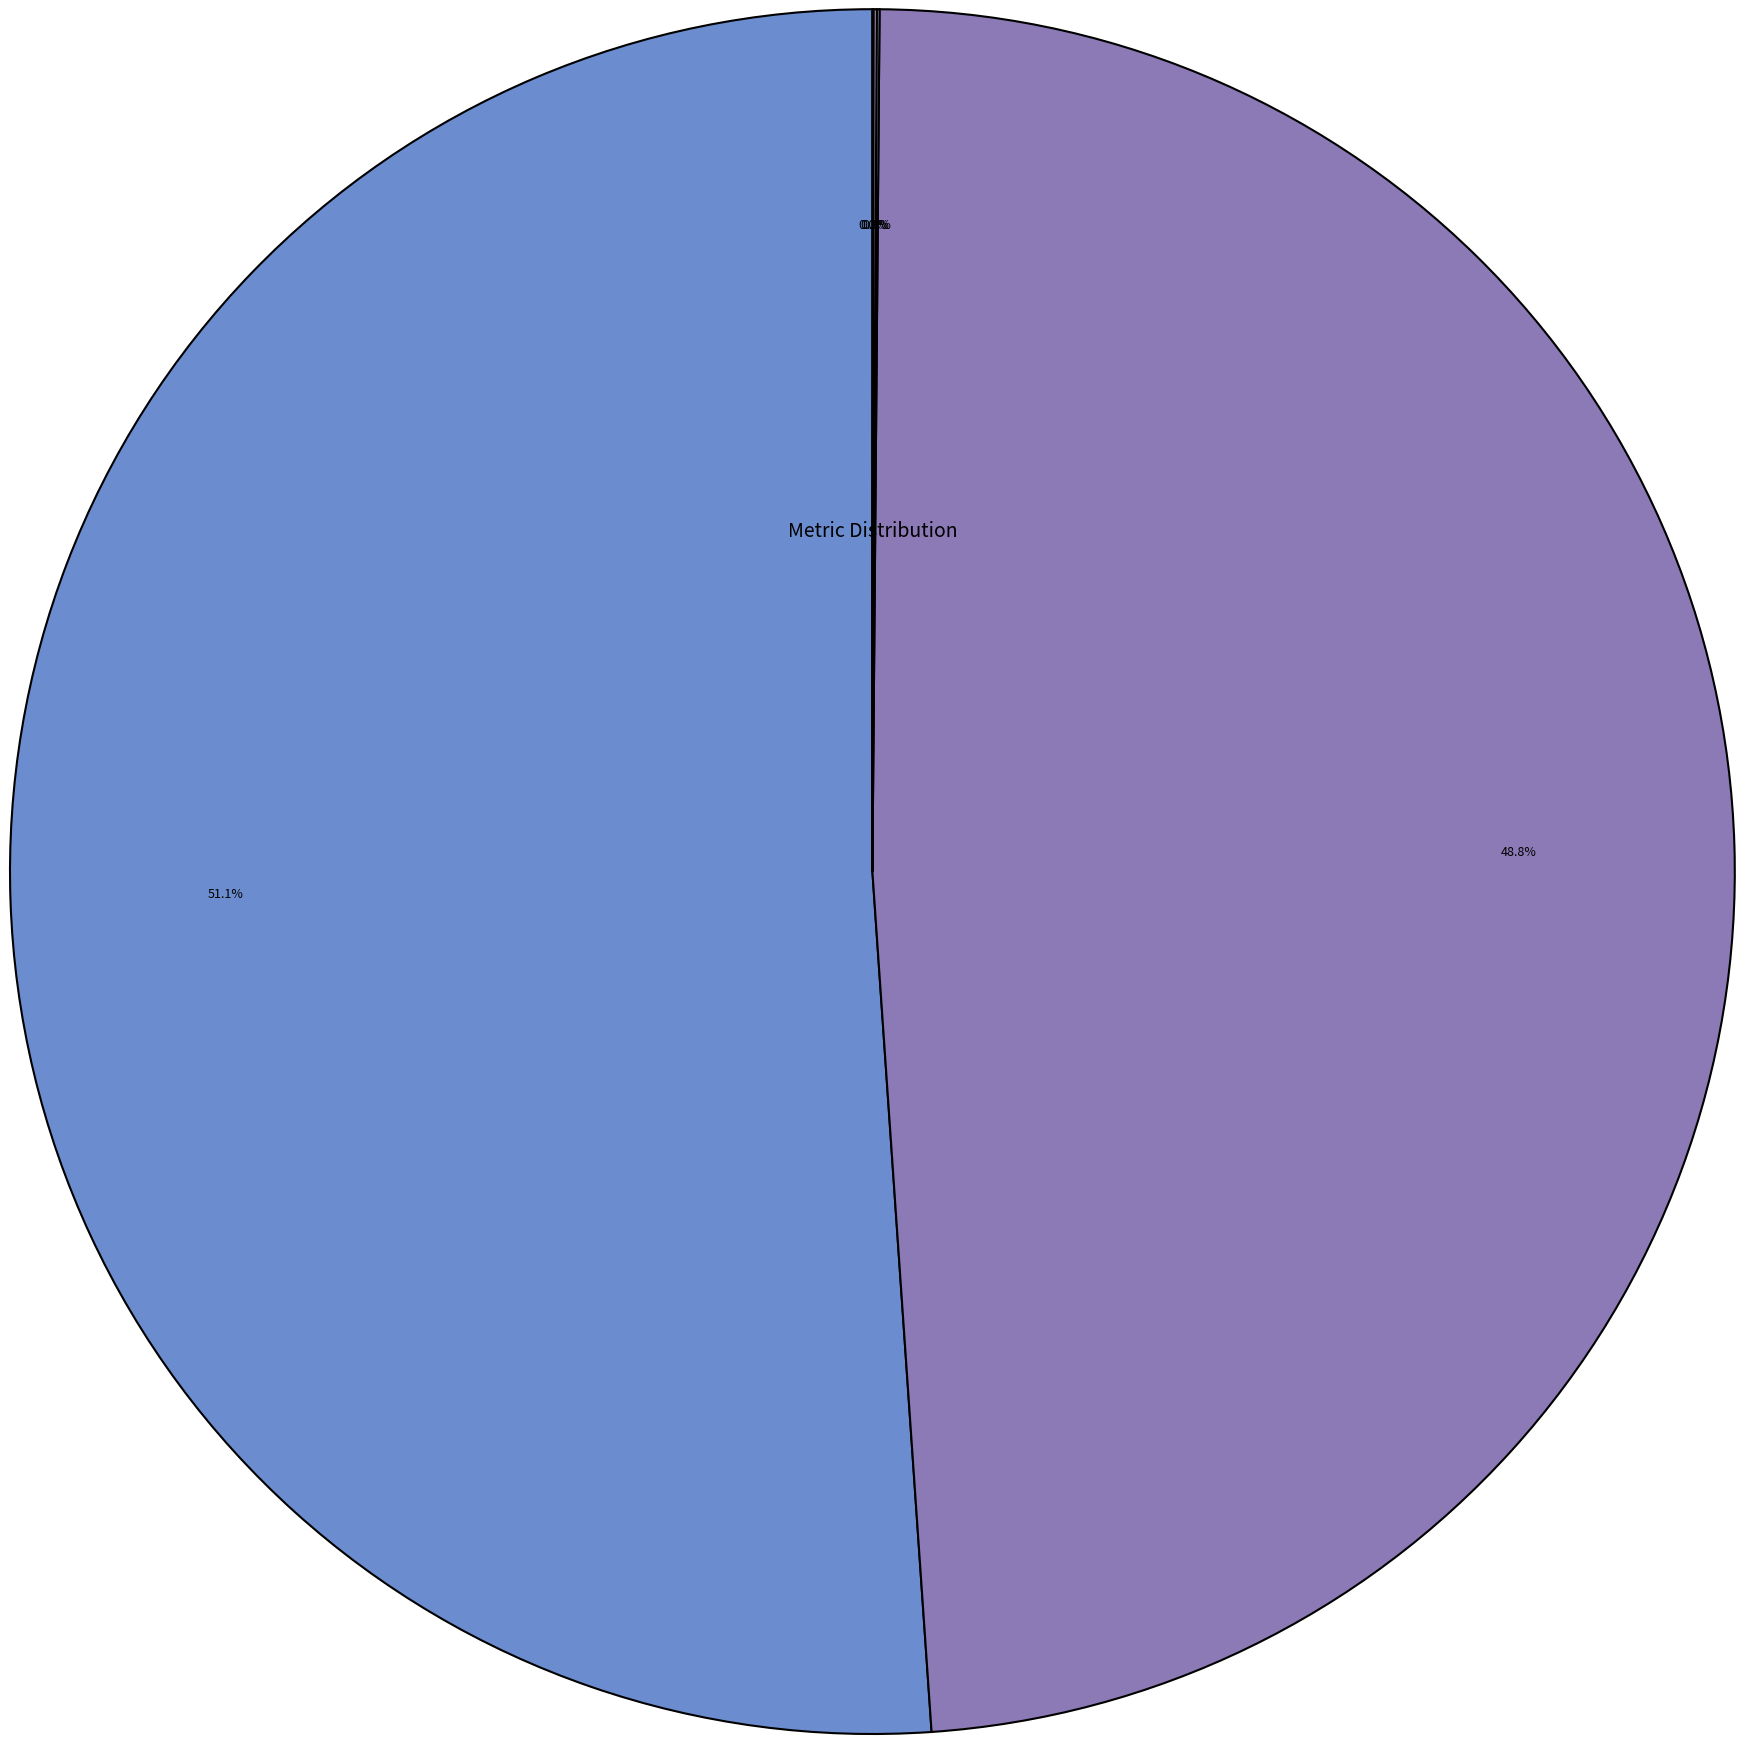

What is the change in value from MAPE to Inference Time?

-9.5